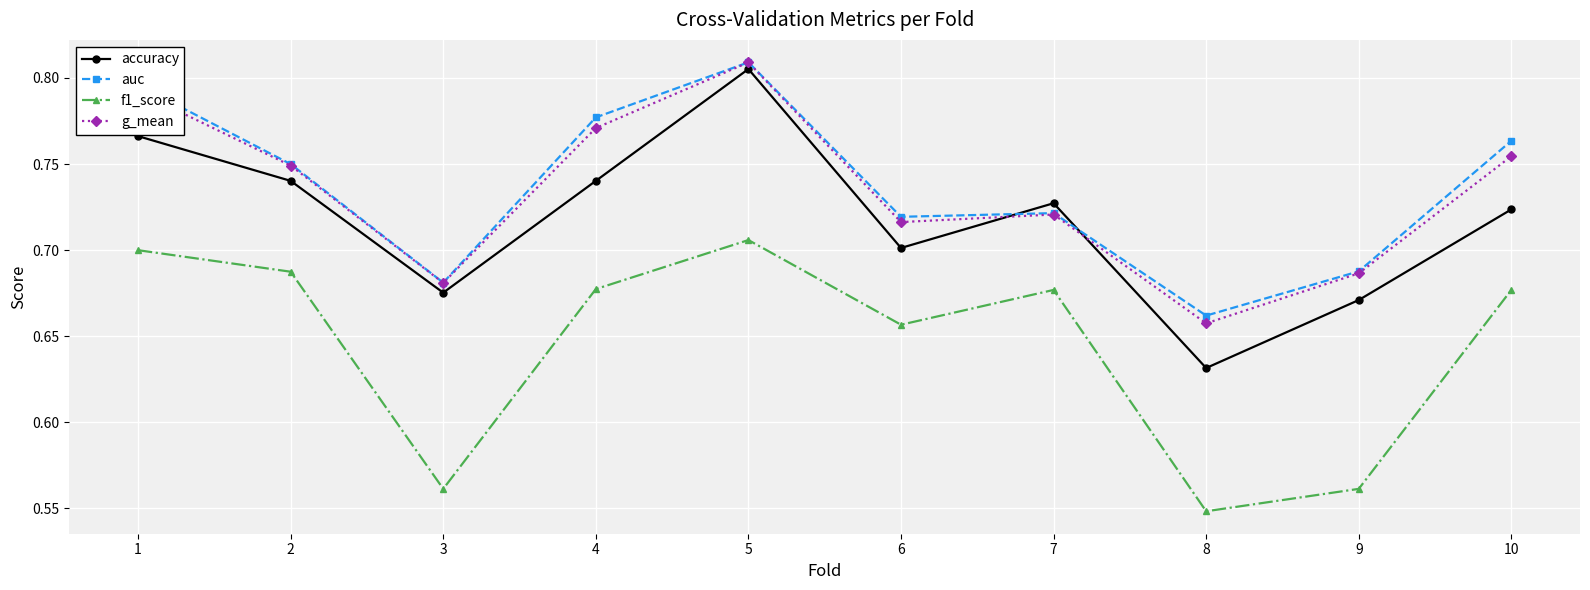

How many distinct data groups are displayed?

4